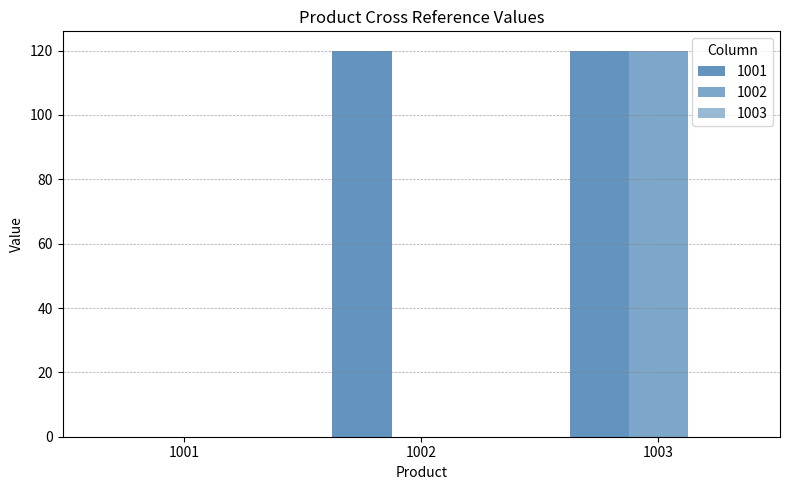

Is the value of 1002 at 1001 greater than the value of 1001 at 1001?

No